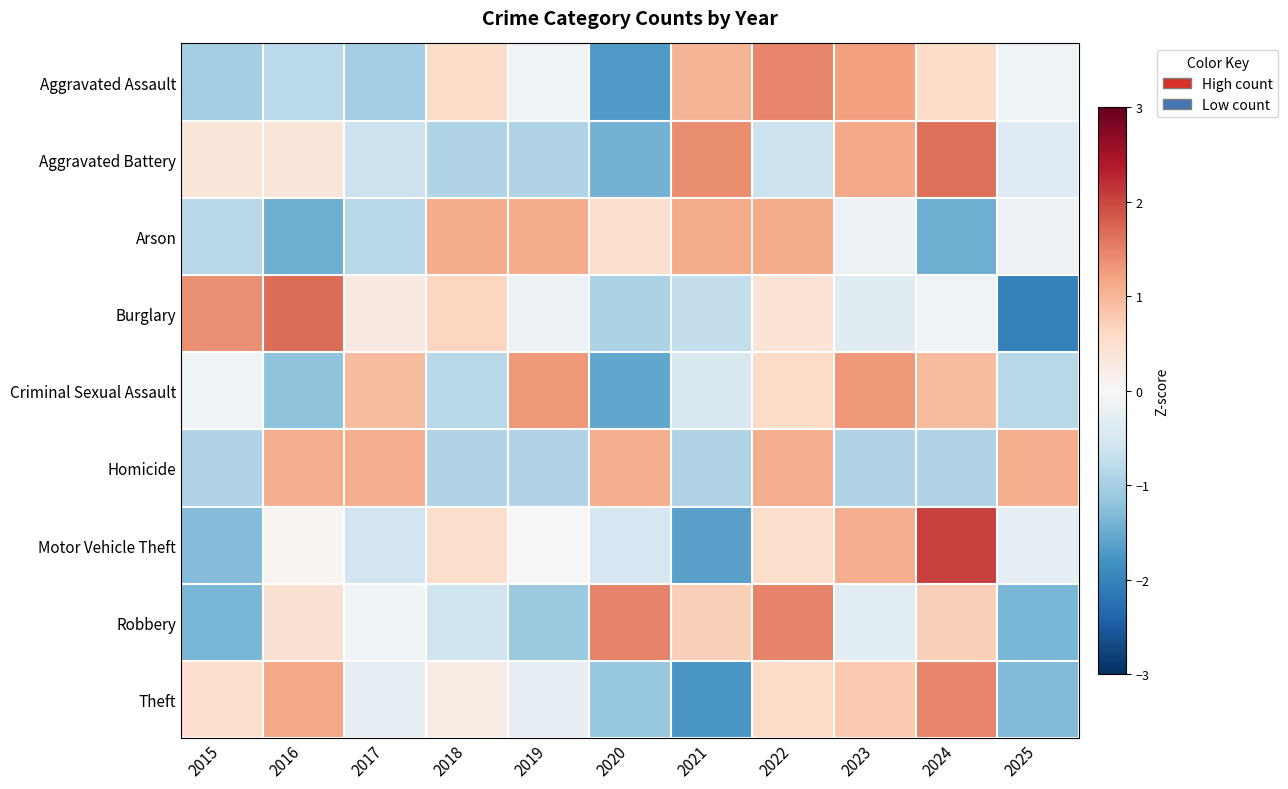

What is the smallest value displayed?

-2.0